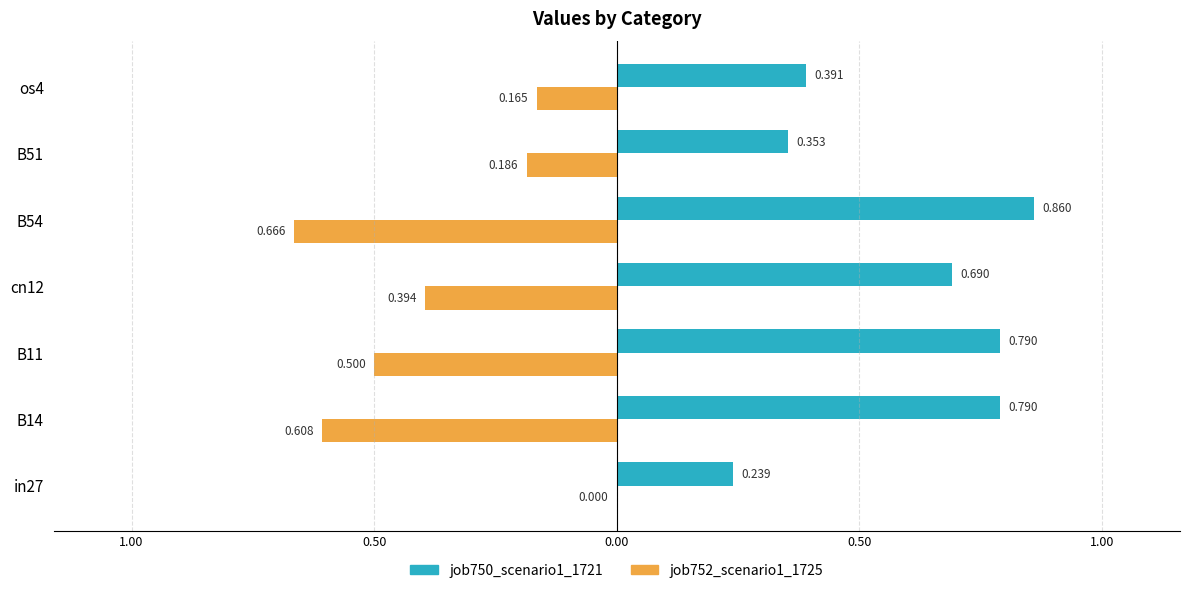

What is the minimum value for job750_scenario1_1721?

0.2